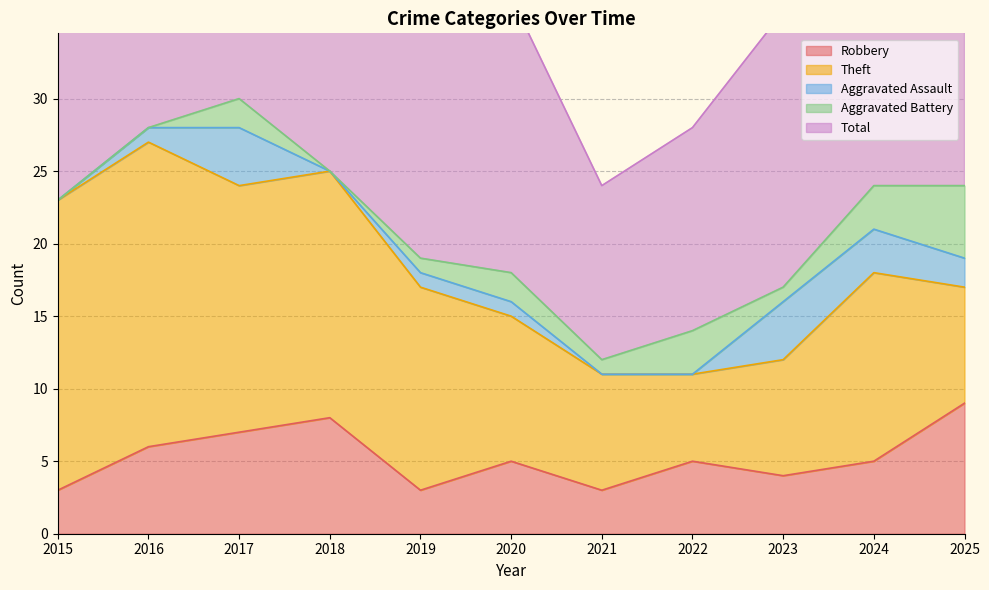

What are all the series names shown in the legend?

Robbery, Theft, Aggravated Assault, Aggravated Battery, Total